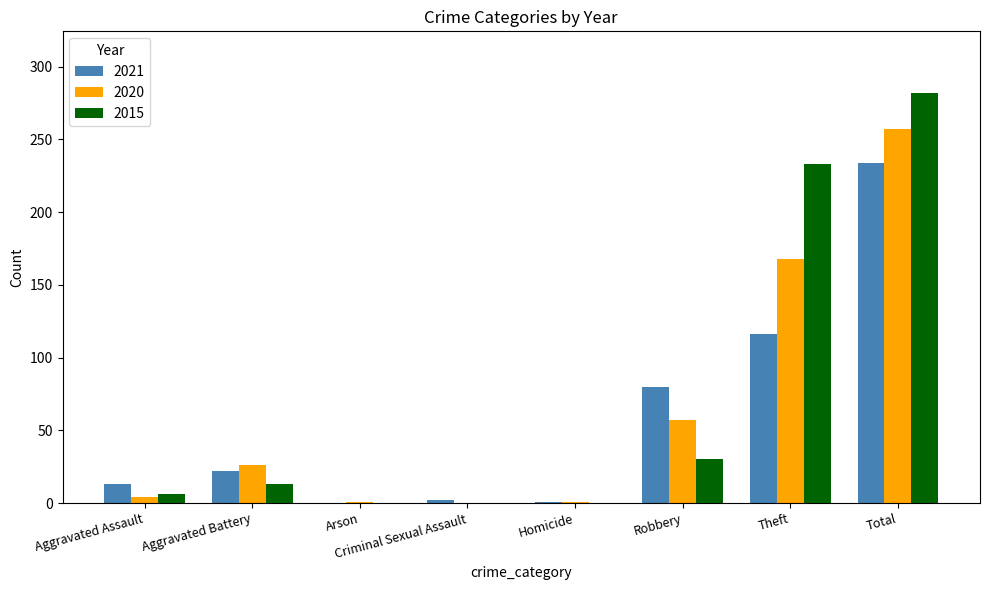

Which series changed the most between Aggravated Battery and Robbery?

2021